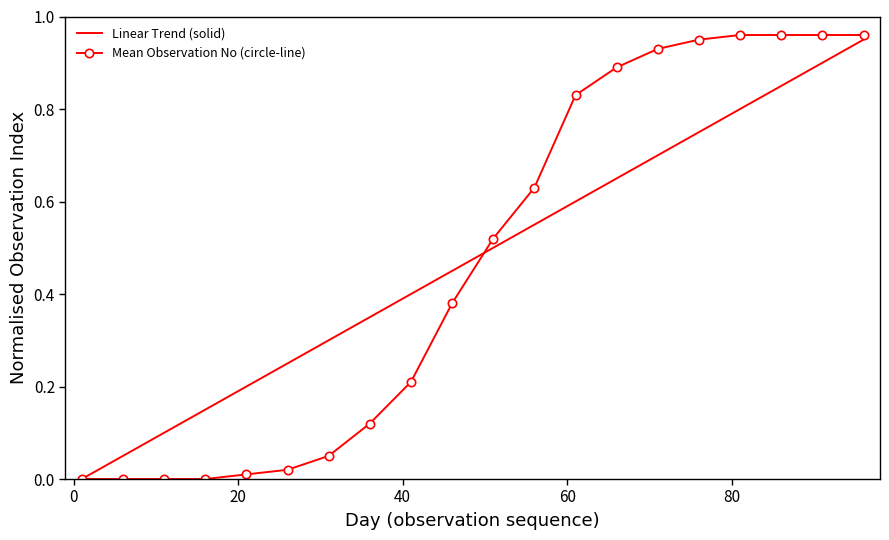

True or false: Mean Observation No (circle-line) and Linear Trend (solid) cross at least once.

True